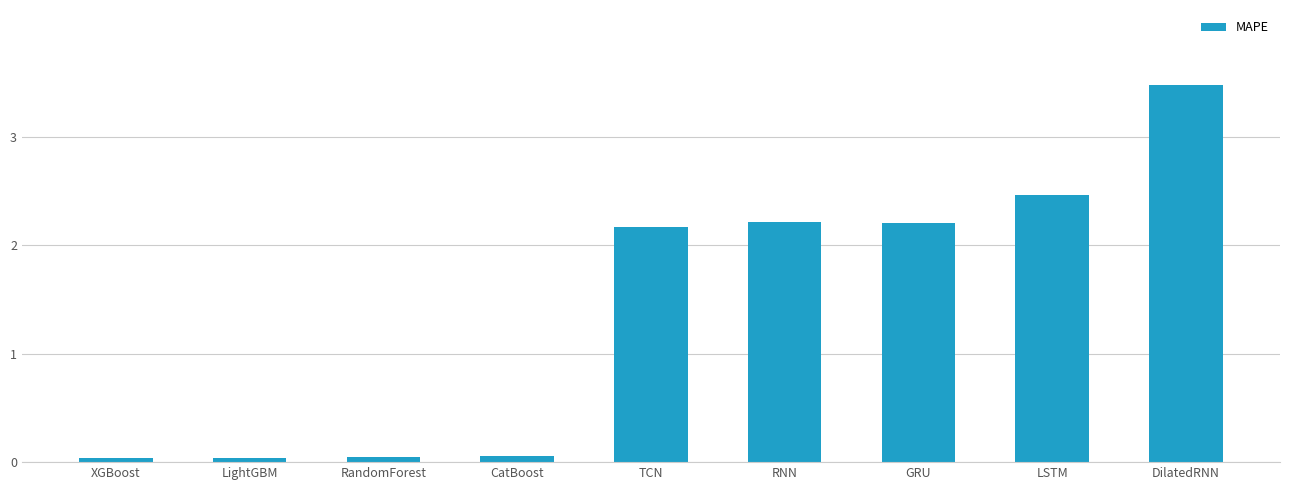

Where does the data first go above 2?

TCN